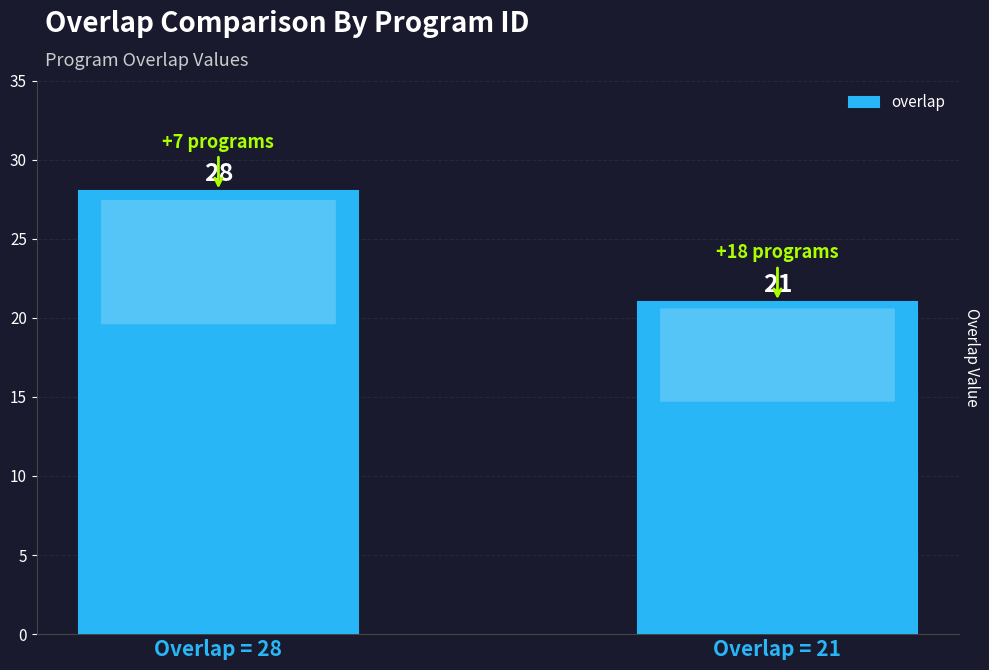

Which has a higher value, Overlap = 21 or Overlap = 28?

Overlap = 28